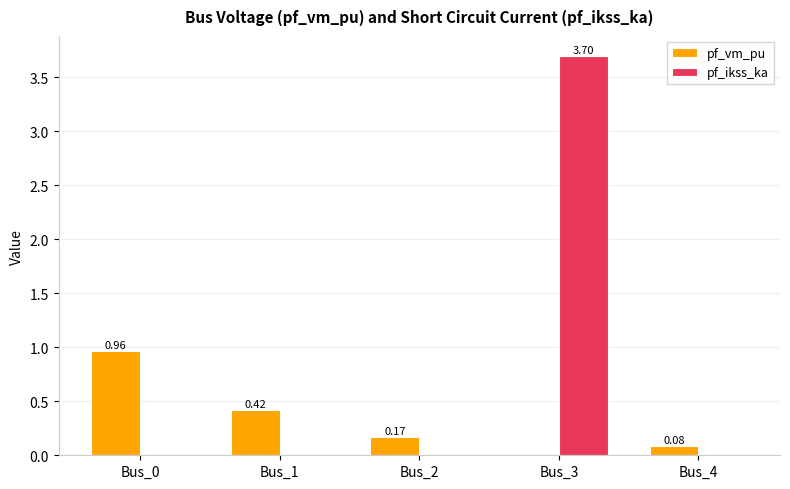

At which category is the sum across all series the highest?

Bus_3